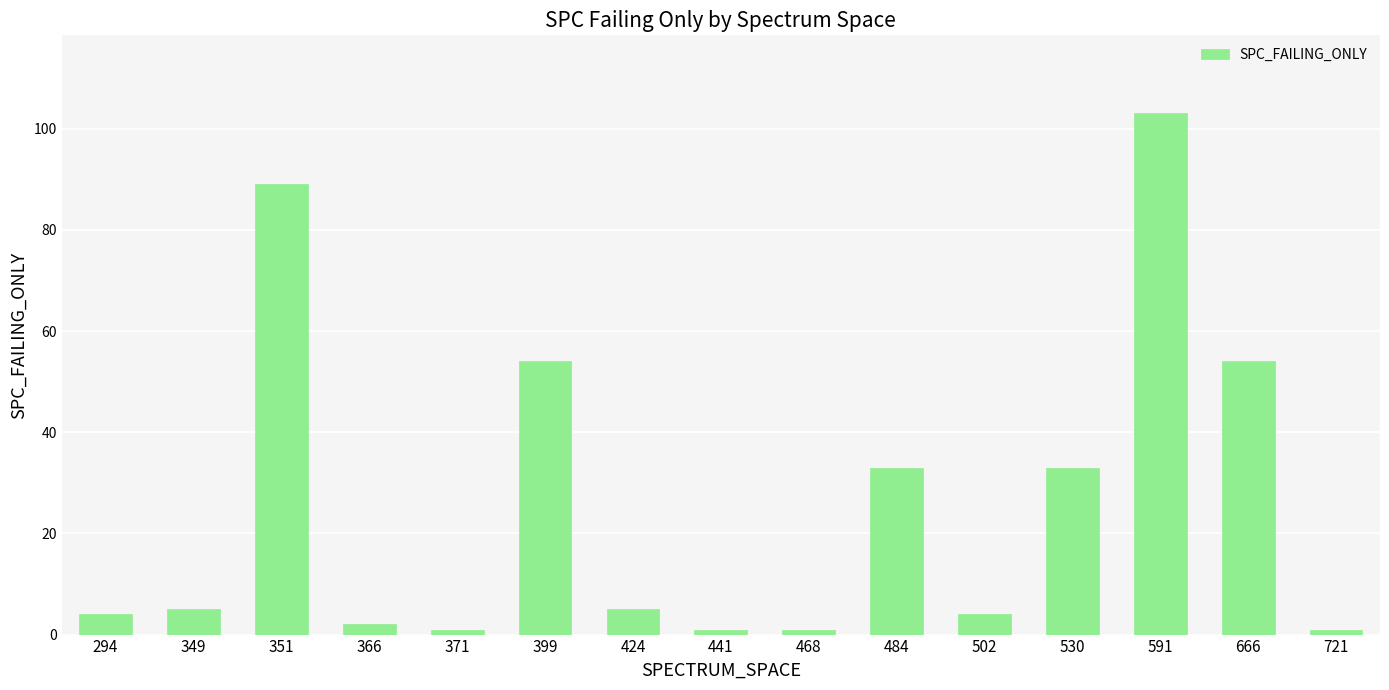

Approximately how many times larger is the value at 666 compared to 484?

1.6